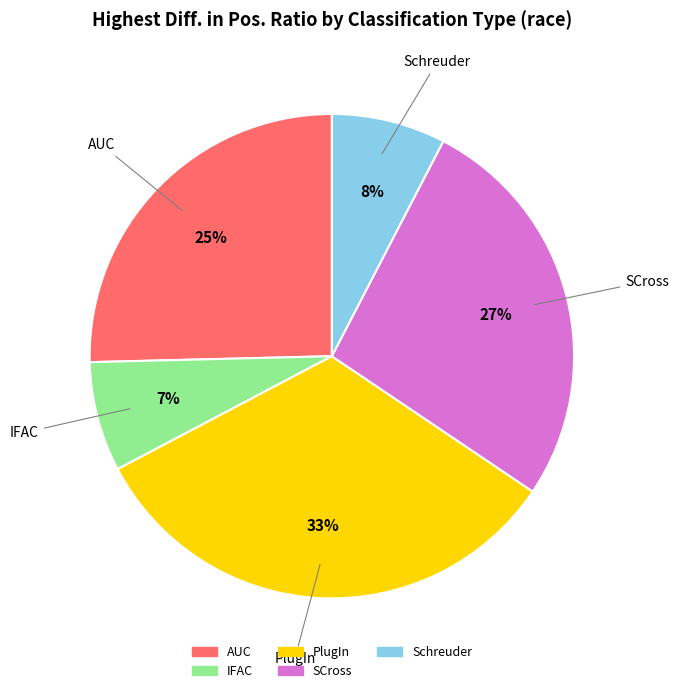

Is there any slice that represents more than half of the pie?

No